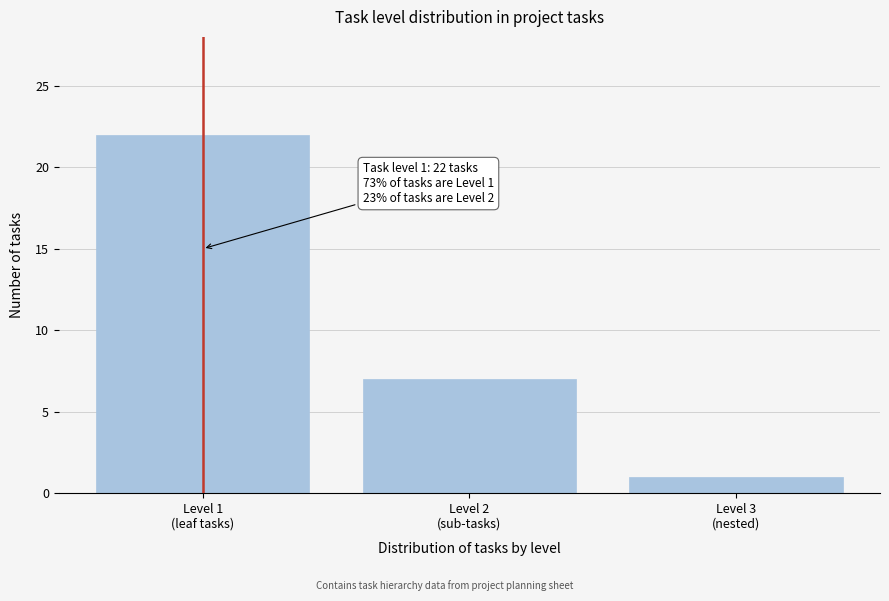

Reading right to left, transcribe all the data shown in this chart.

1	7	22